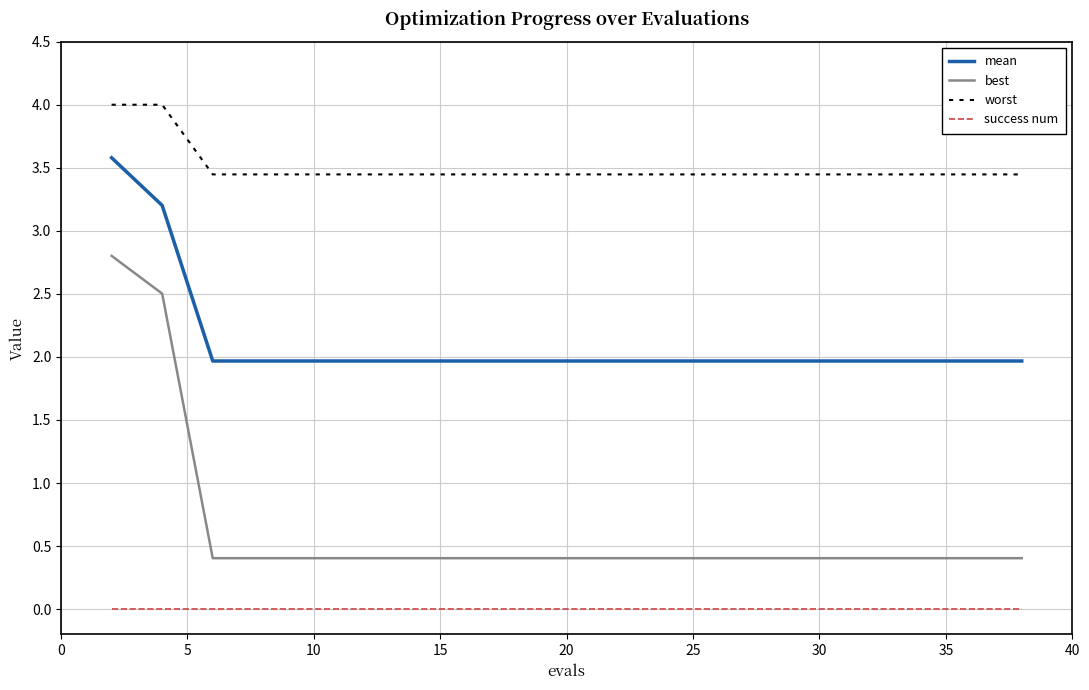

True or false: success num and best cross at least once.

False